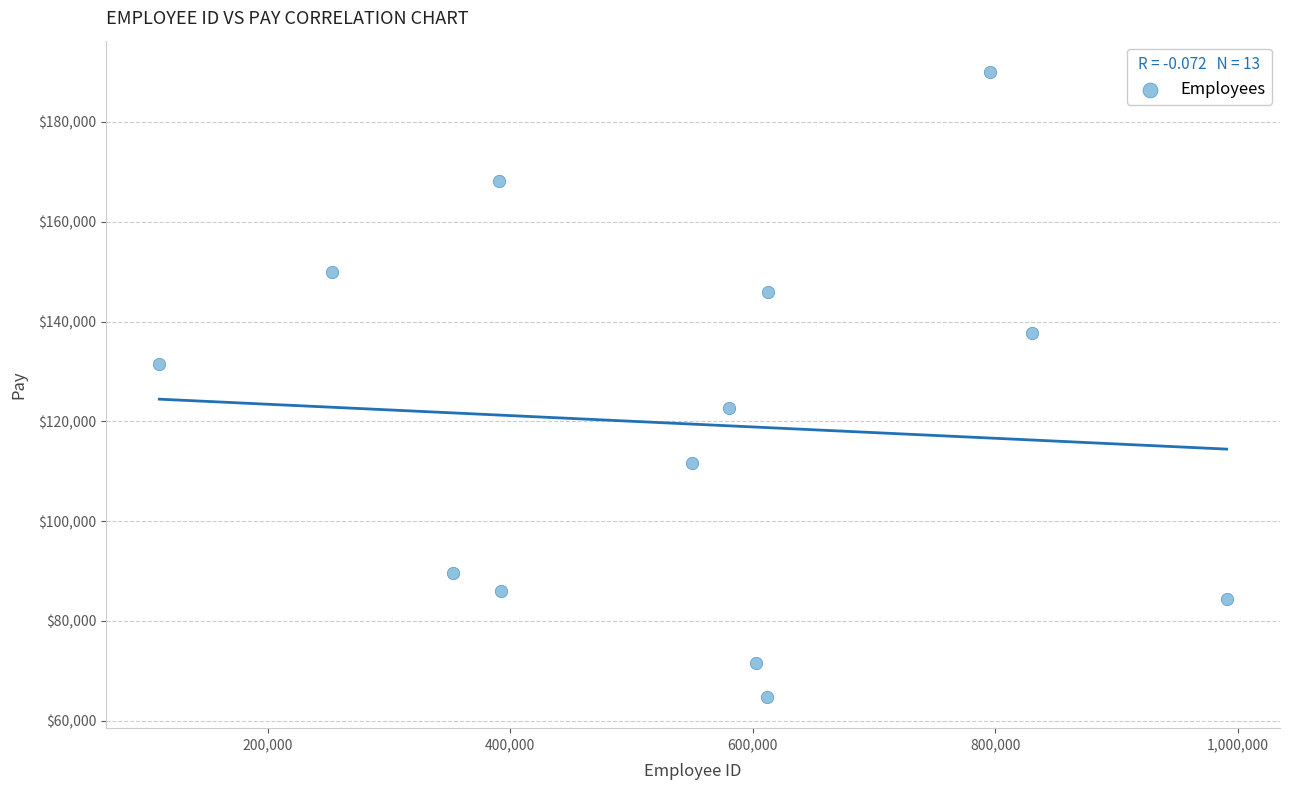

What is the range of Y values (max minus min)?

125267